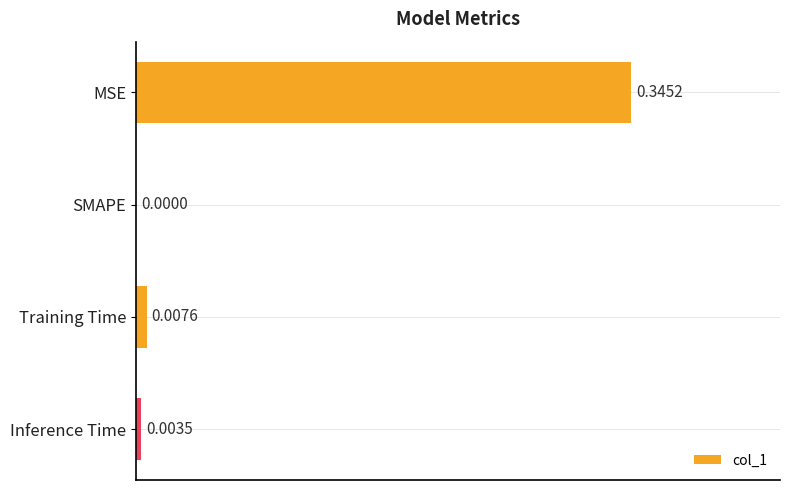

Where is the data nearest to the value 0?

SMAPE